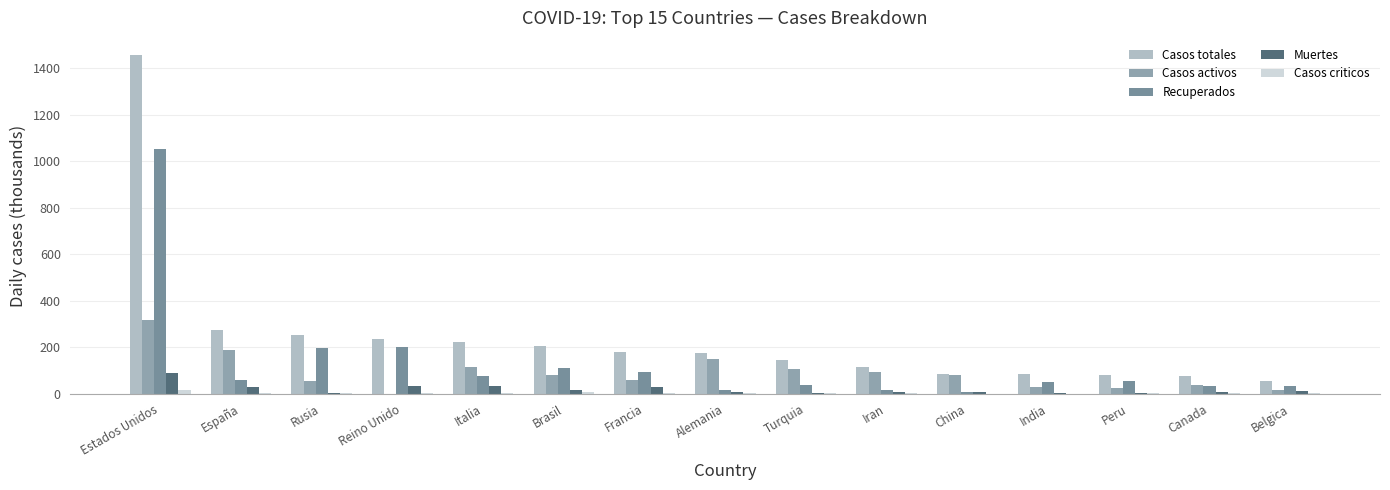

How many groups of bars are there?

15